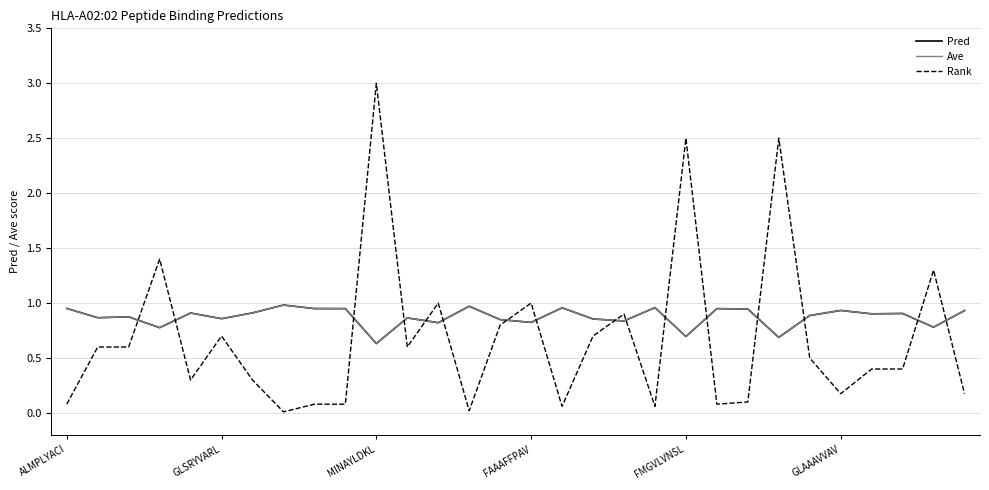

Reading left to right, transcribe all the data shown in this chart.

Pred: 1.0	0.9	0.9	0.8	0.9	0.9	0.9	1.0	0.9	0.9	0.6	0.9	0.8	1.0	0.8	0.8	1.0	0.9	0.8	1.0	0.7	0.9	0.9	0.7	0.9	0.9	0.9	0.9	0.8	0.9
Ave: 1.0	0.9	0.9	0.8	0.9	0.9	0.9	1.0	0.9	0.9	0.6	0.9	0.8	1.0	0.8	0.8	1.0	0.9	0.8	1.0	0.7	0.9	0.9	0.7	0.9	0.9	0.9	0.9	0.8	0.9
Rank: 0.1	0.6	0.6	1.4	0.3	0.7	0.3	0.0	0.1	0.1	3.0	0.6	1.0	0.0	0.8	1.0	0.1	0.7	0.9	0.1	2.5	0.1	0.1	2.5	0.5	0.2	0.4	0.4	1.3	0.2